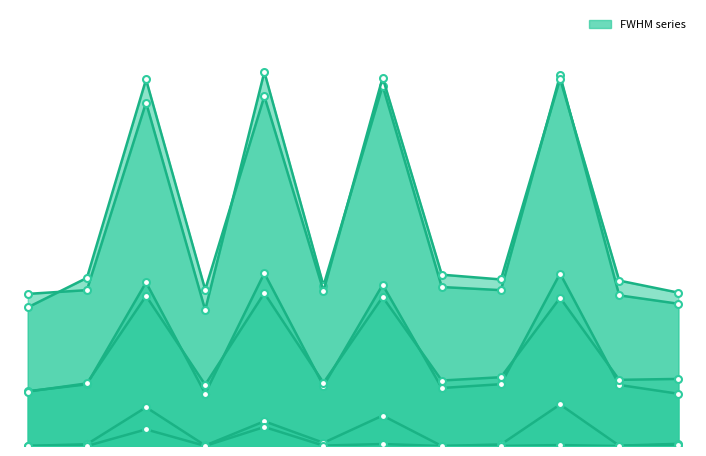

What is the difference between the maximum and minimum values in the FWHM_x_min series?

1.0